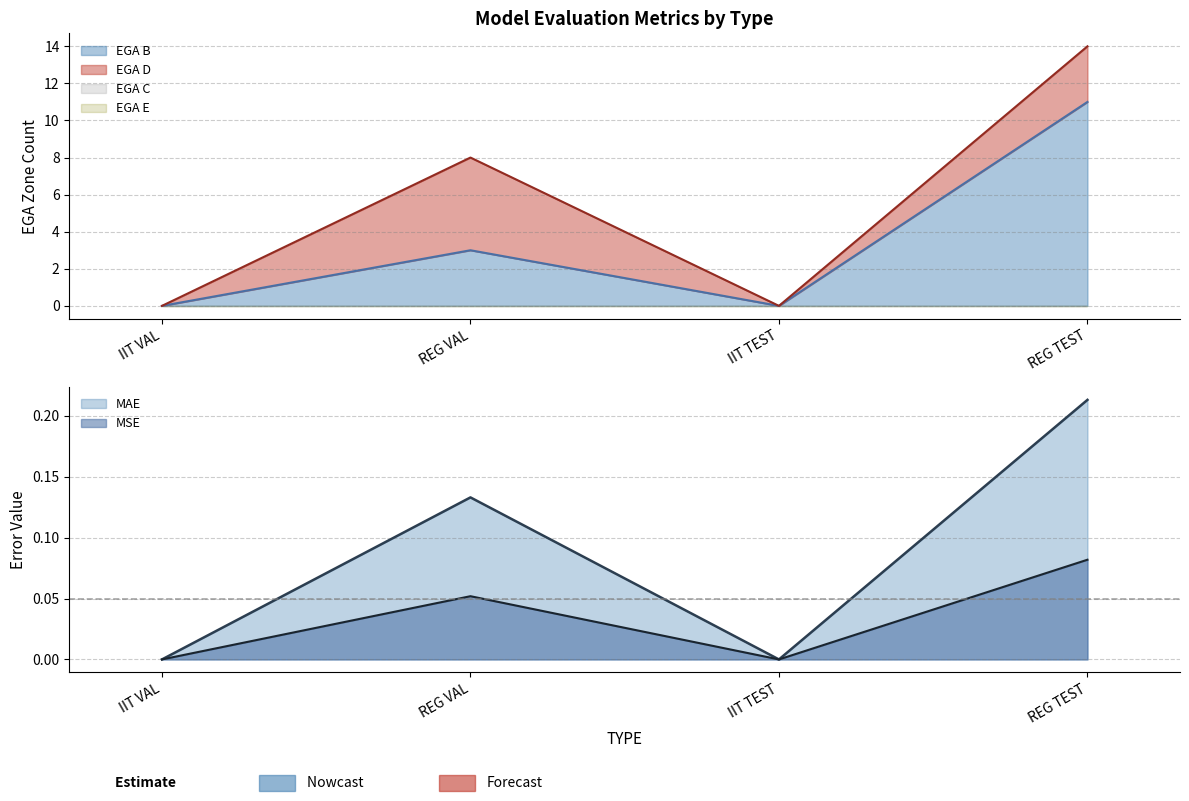

What is the highest value of the MAE series?

0.2